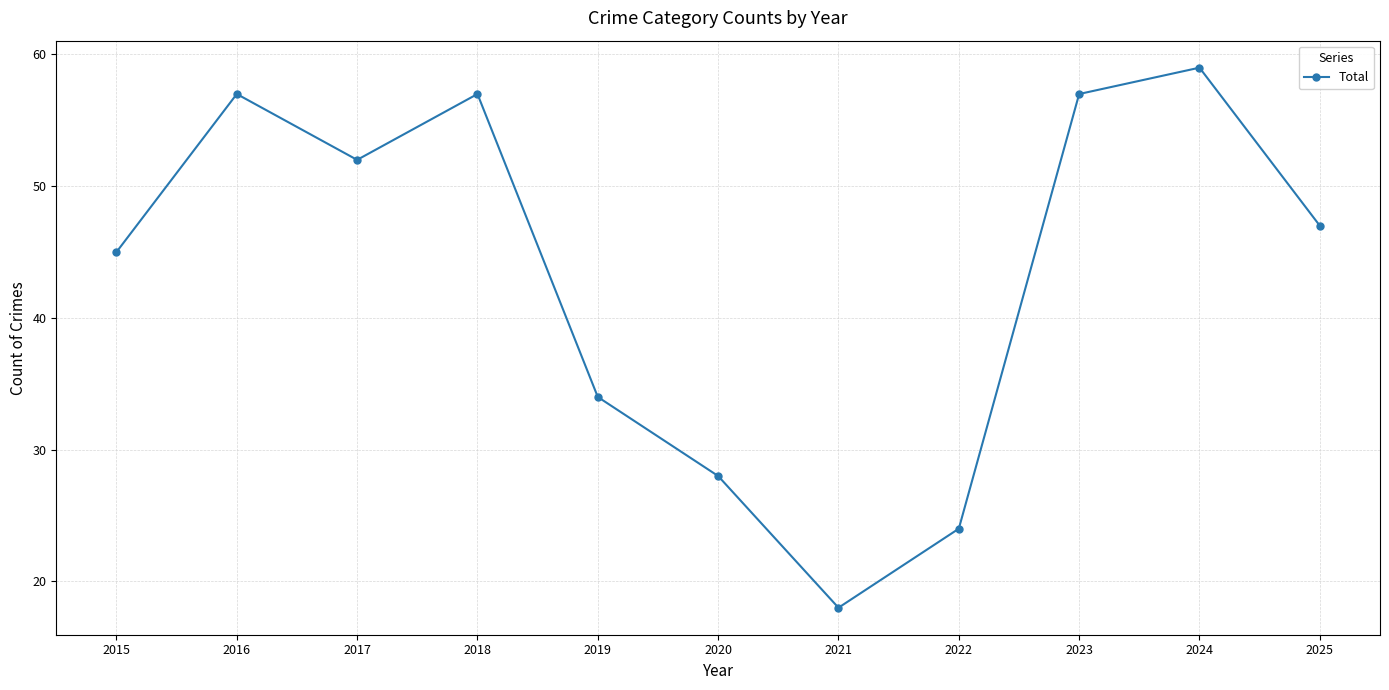

What is the maximum value shown in the chart?

59